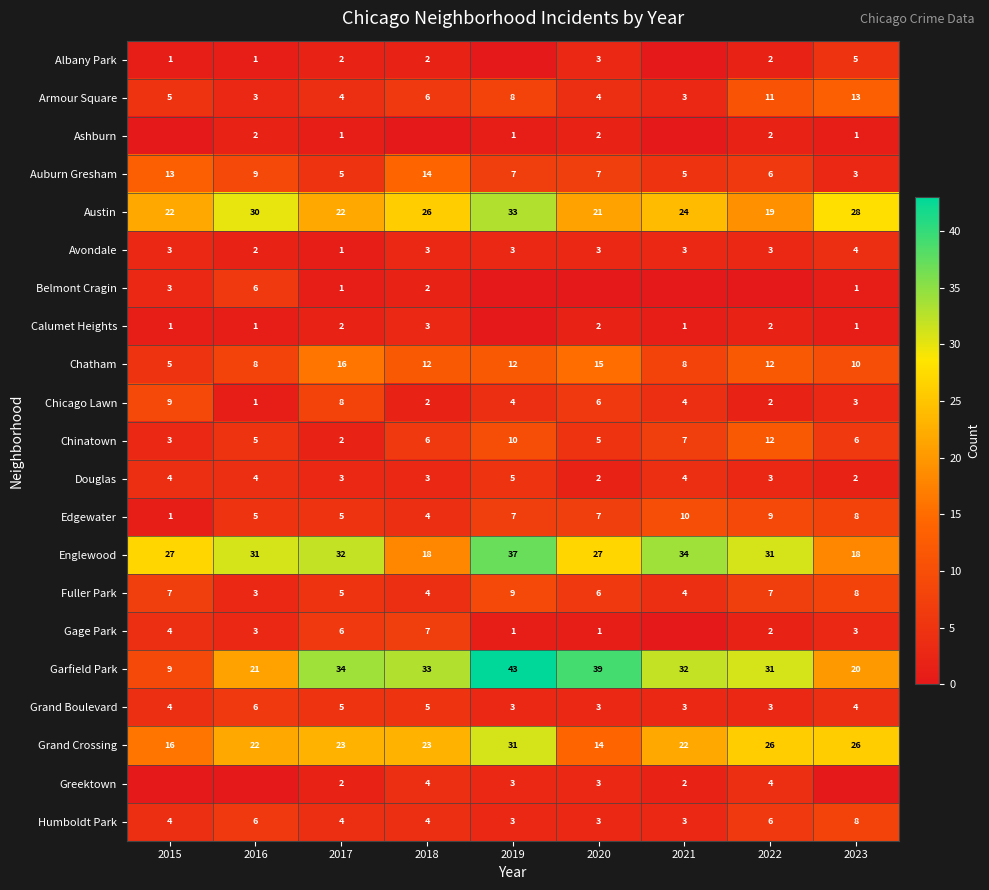

Which category has the lowest value across all series?

2019